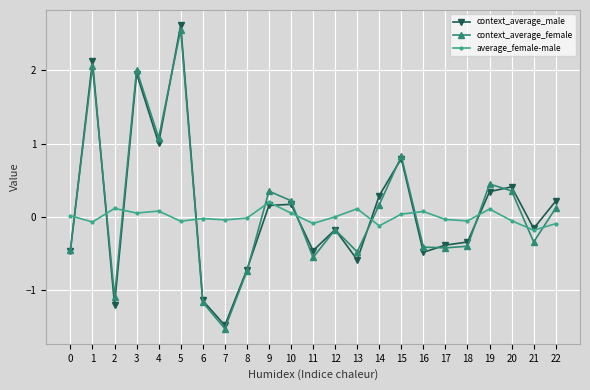

At which label does context_average_male reach its minimum?

7